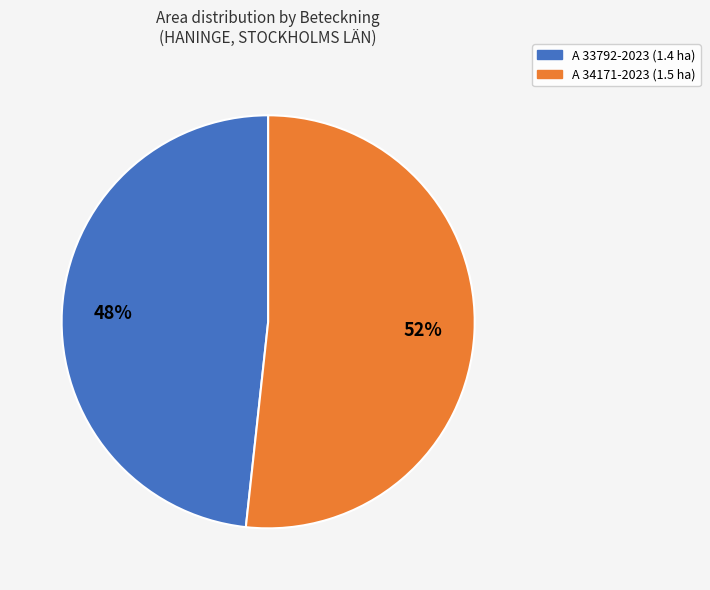

Is it true that A 33792-2023 is 48% of the pie?

True